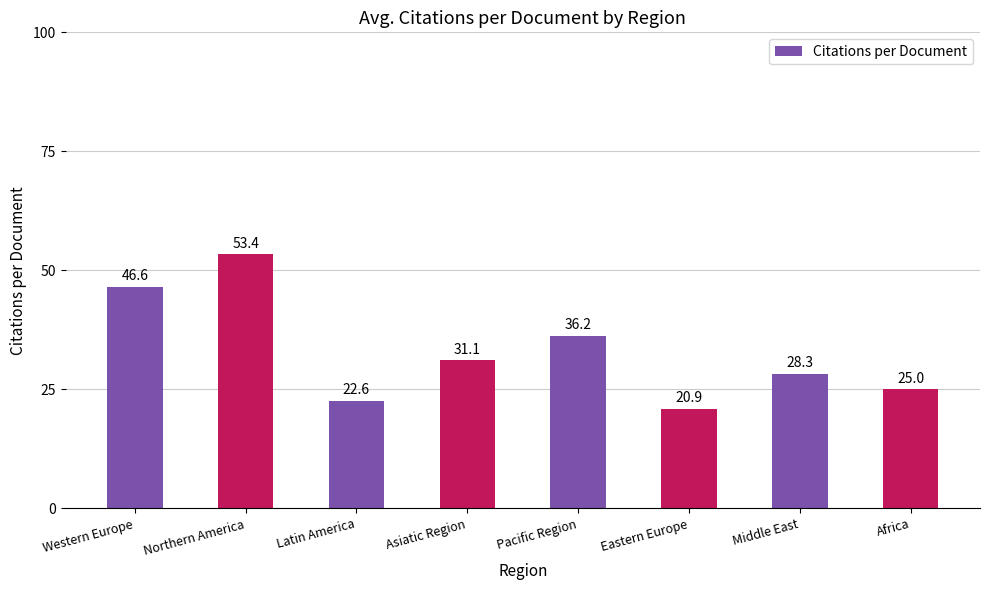

What is the smallest value displayed?

20.9